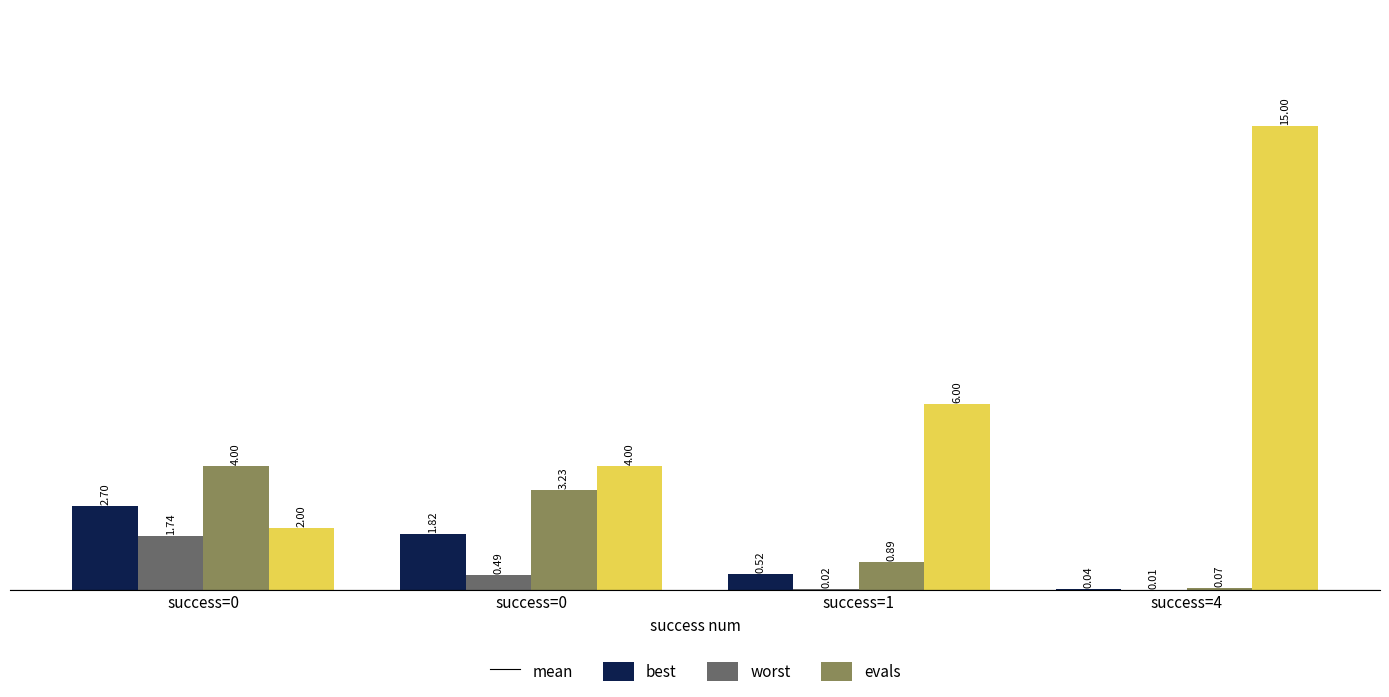

How many groups of bars are there?

4